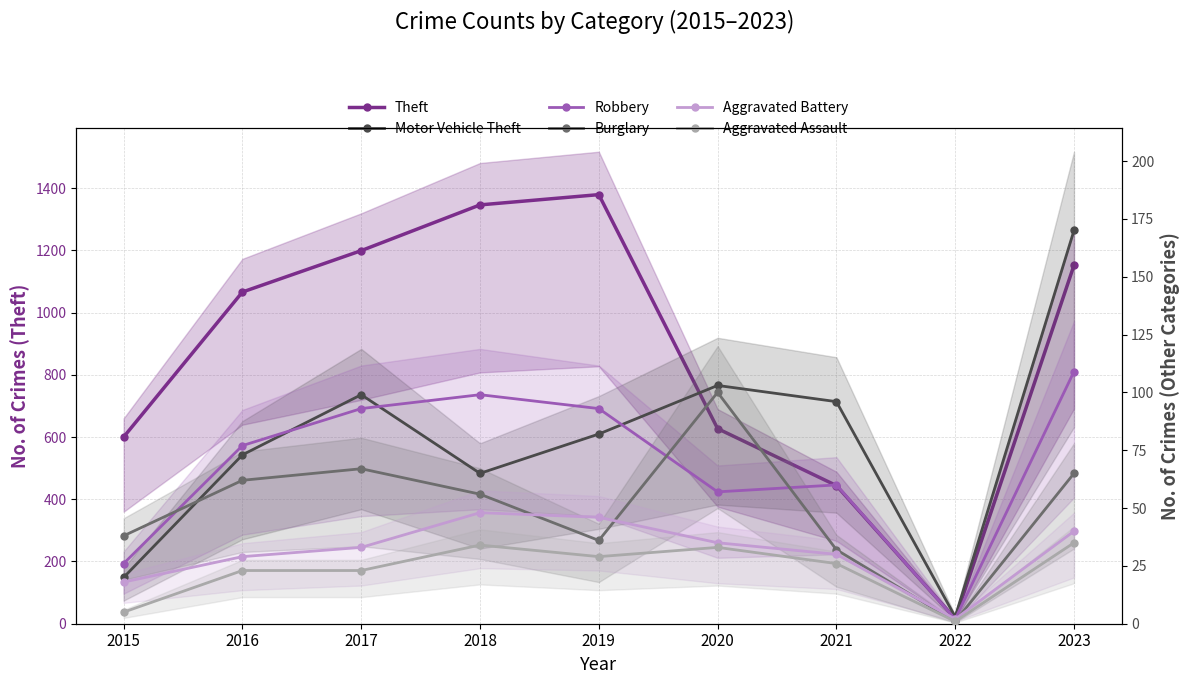

Where is the first local maximum for Theft?

2019